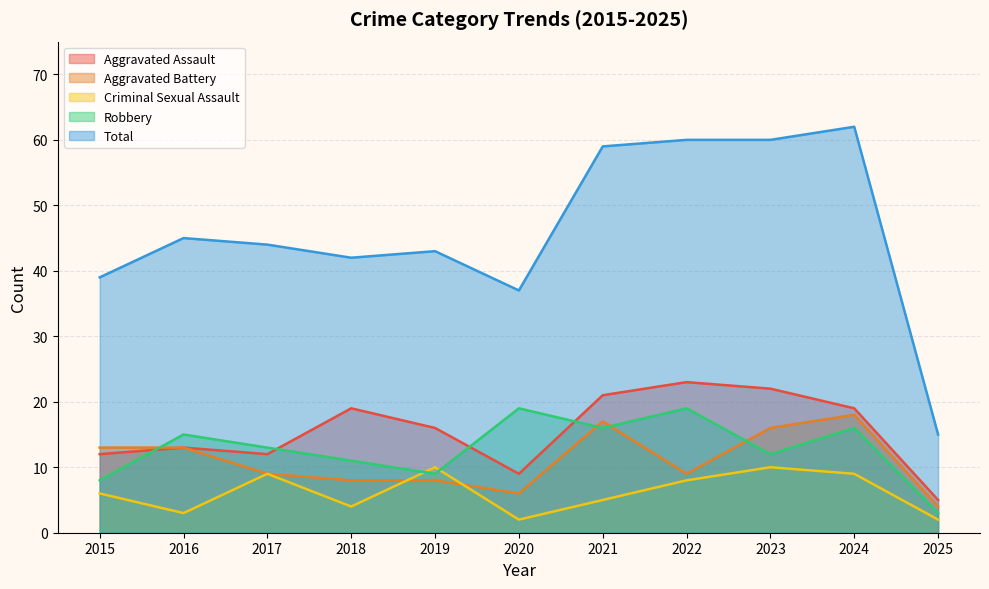

What is the sum of the Aggravated Battery values at 2023 and 2017?

25